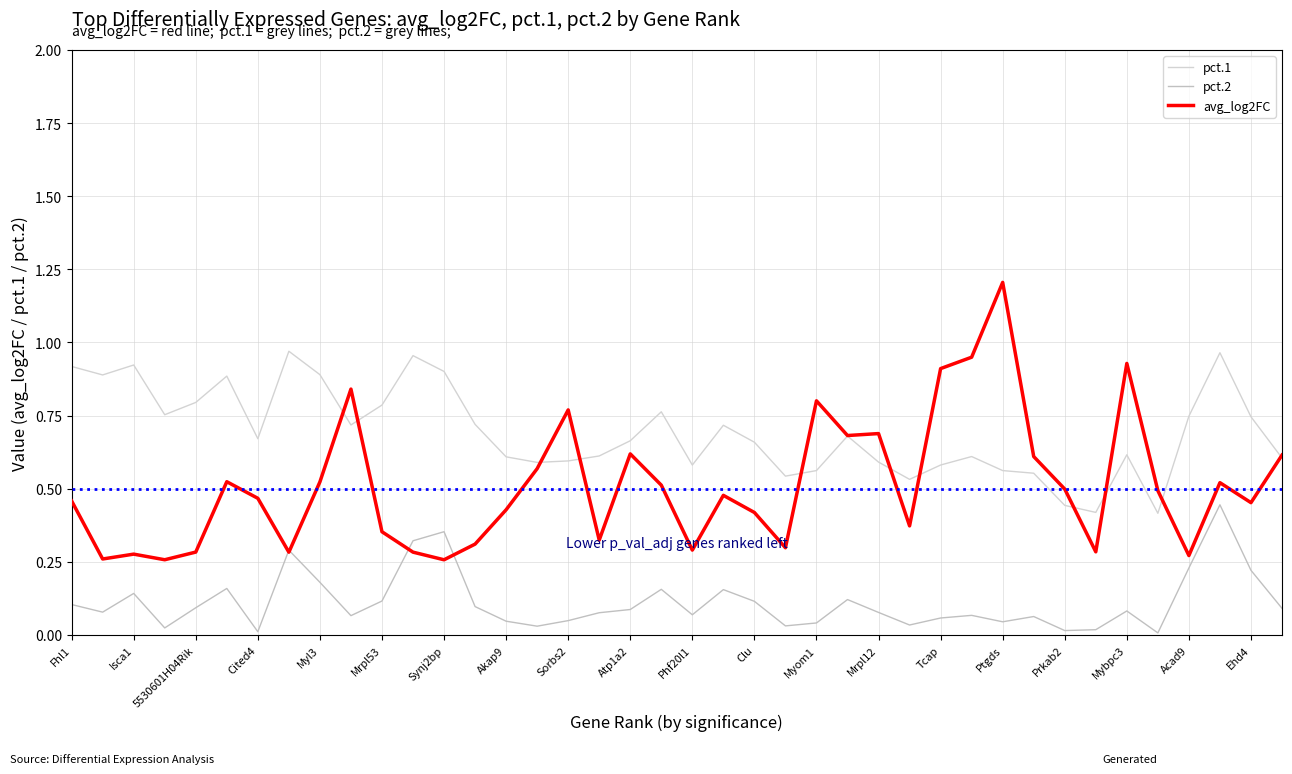

What is the difference between the maximum and second lowest values in the pct.1 series?

0.6